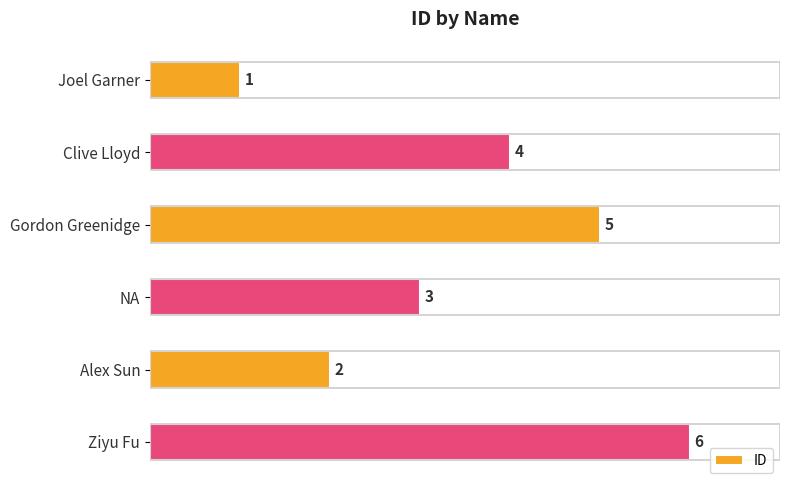

What is the ratio of the value at Clive Lloyd to the value at Joel Garner?

4.0